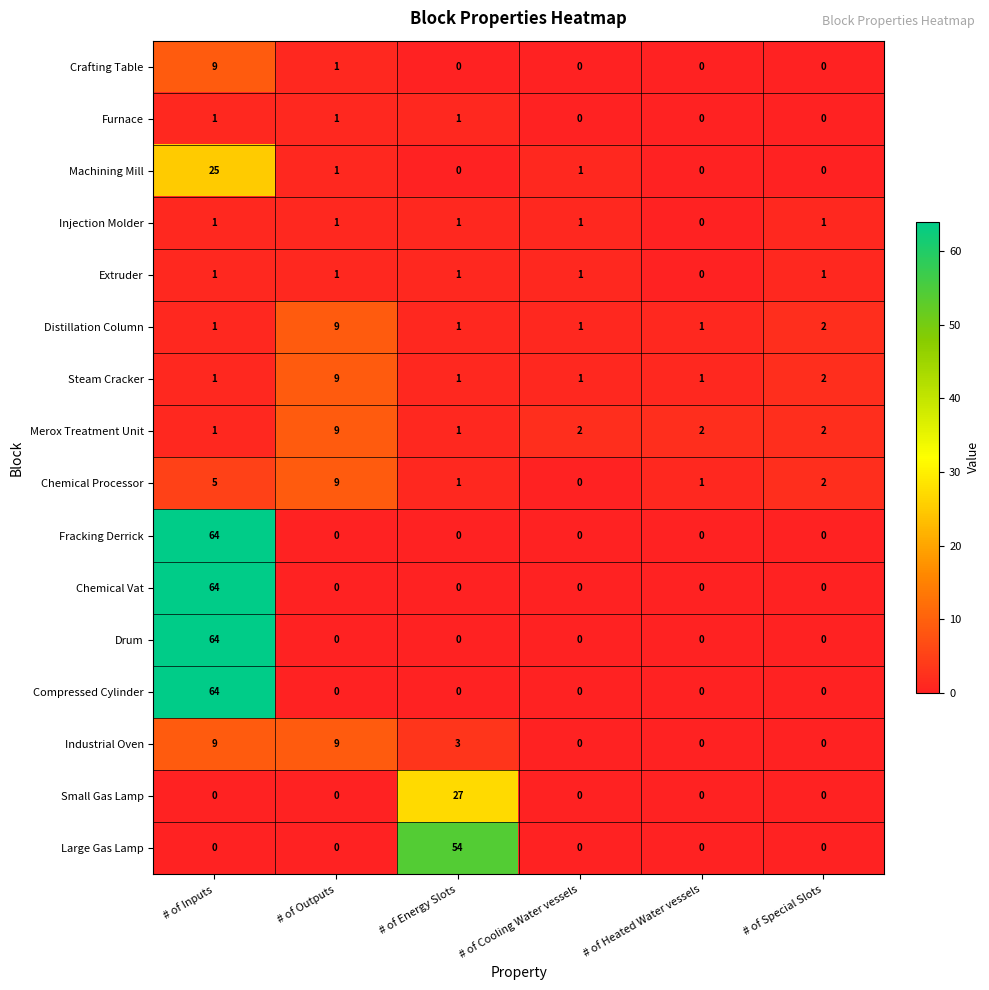

Which series changed the most between # of Energy Slots and # of Heated Water vessels?

Large Gas Lamp